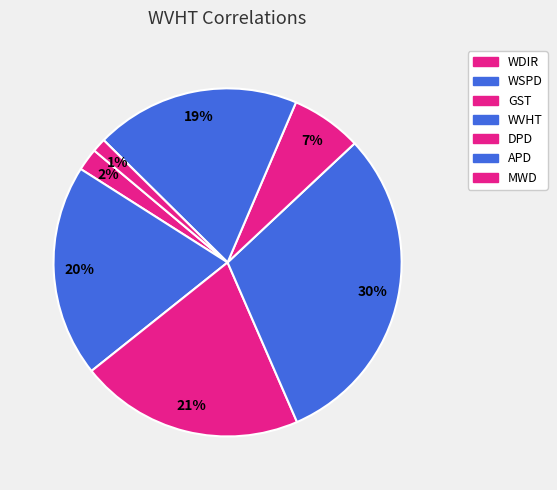

The APD slice represents 19% of the pie. True or false?

True